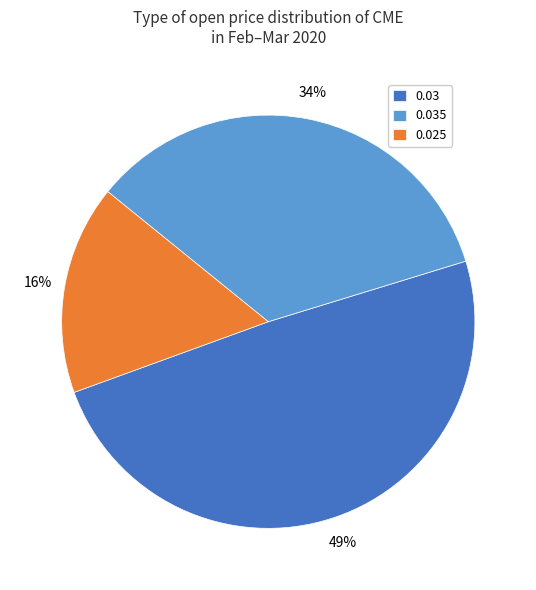

To the nearest percent, what portion does 0.025 represent?

16%